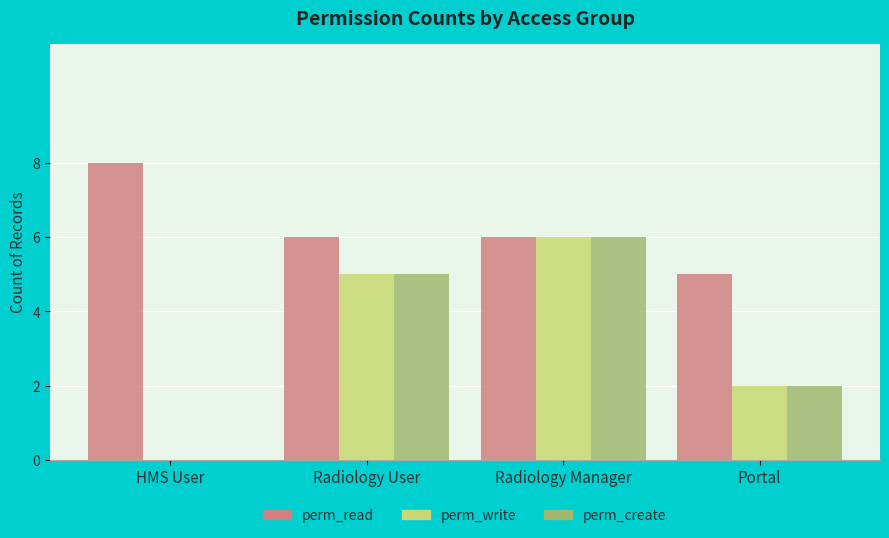

The perm_read series shows 9 at Radiology User. True or false?

False